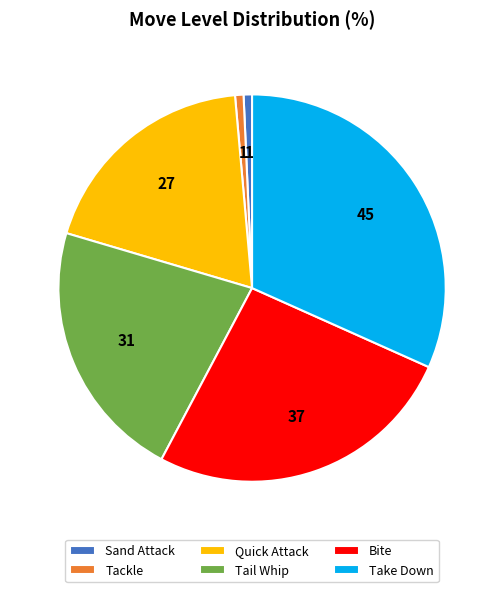

Is it true that Tackle is 11% of the pie?

False